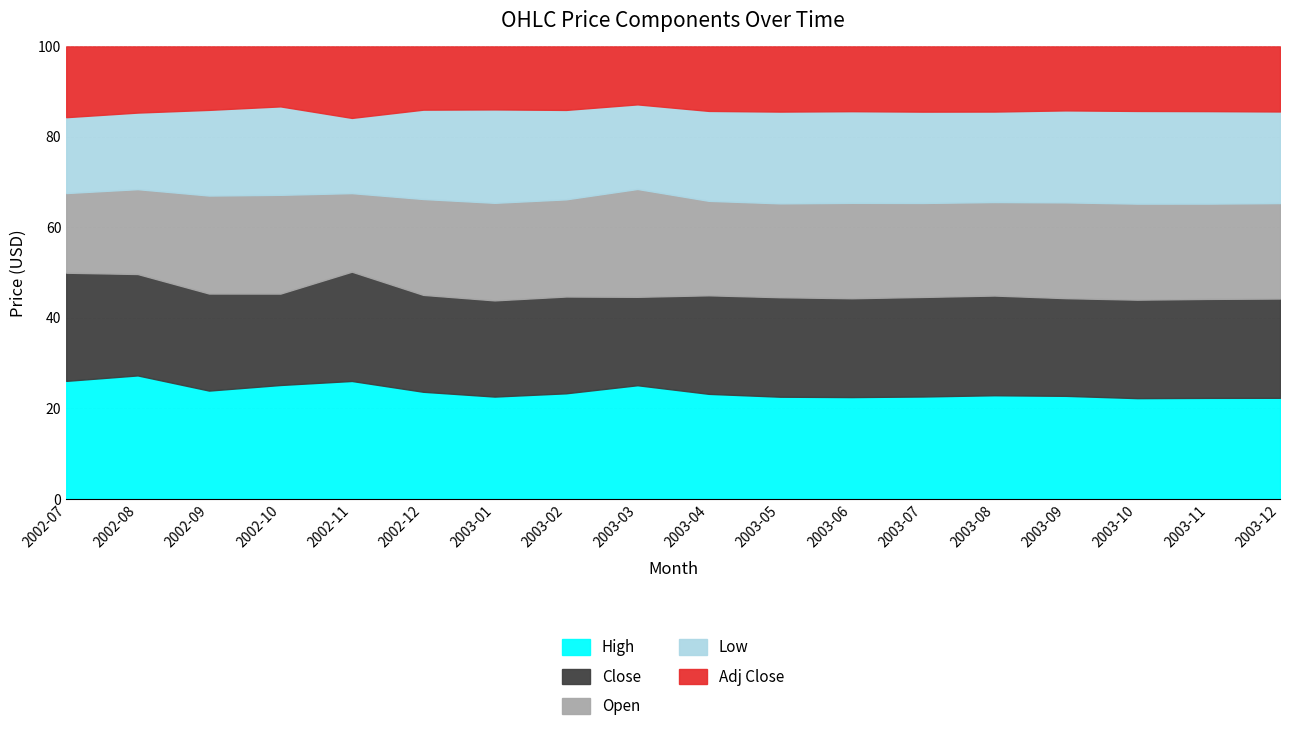

What is the difference between the second highest and second lowest values in the Open series?

2.5